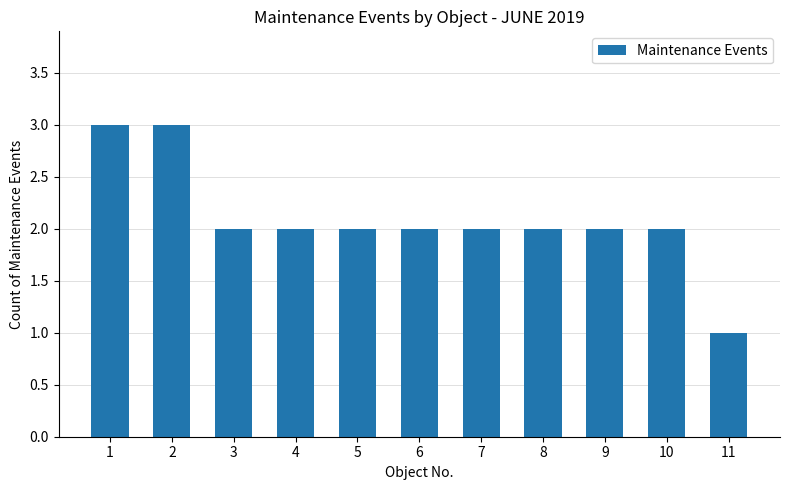

Between 11 and 8, which is larger?

8